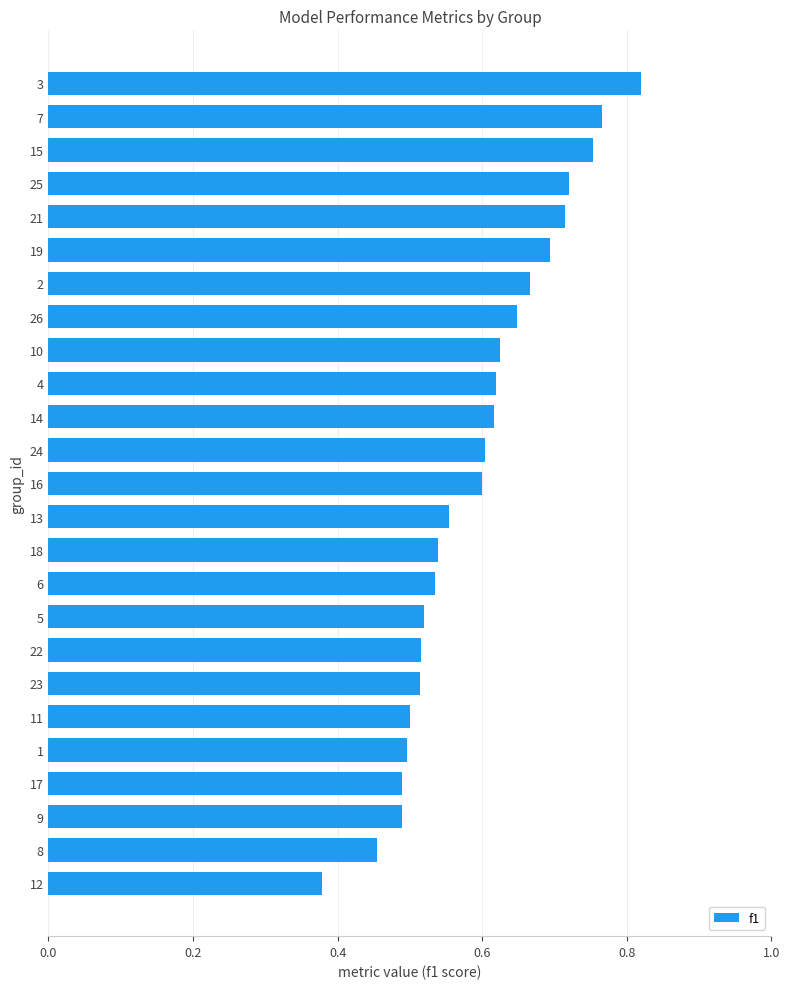

Is it true that the value at 18 is 0.9?

False